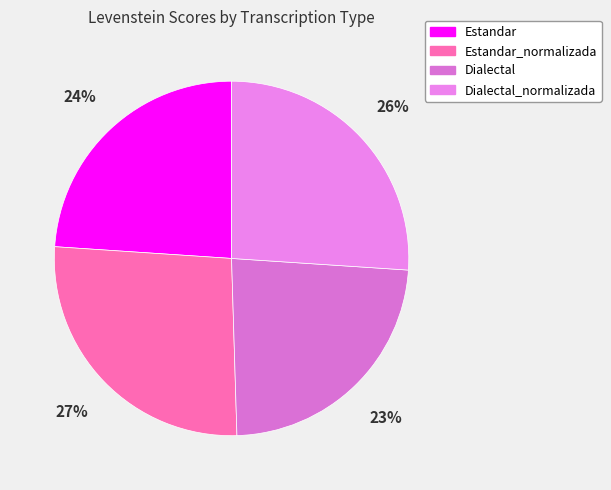

What percentage is NOT represented by Estandar_normalizada?

73.5%